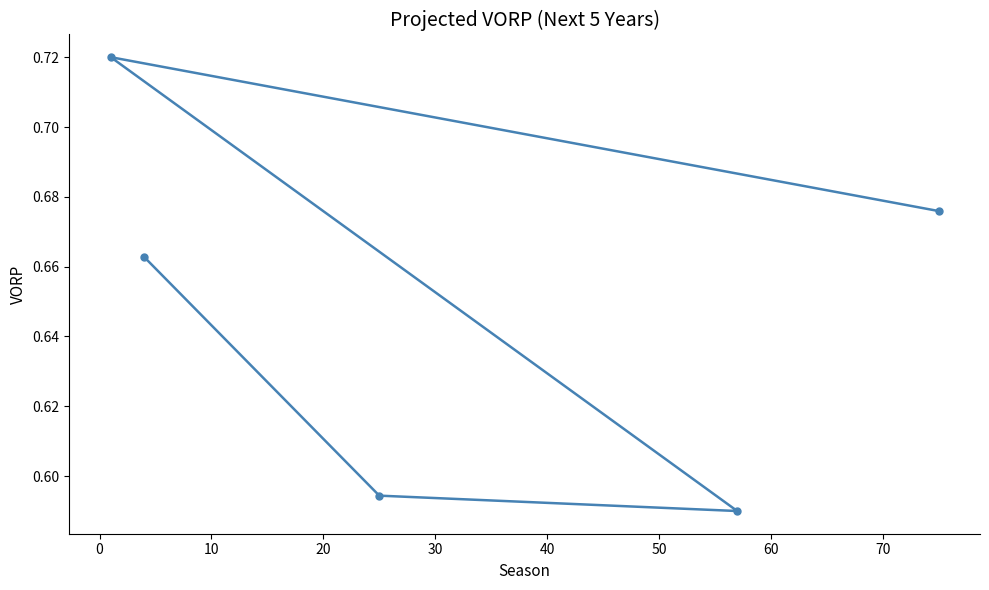

How many lines are shown in the chart?

1